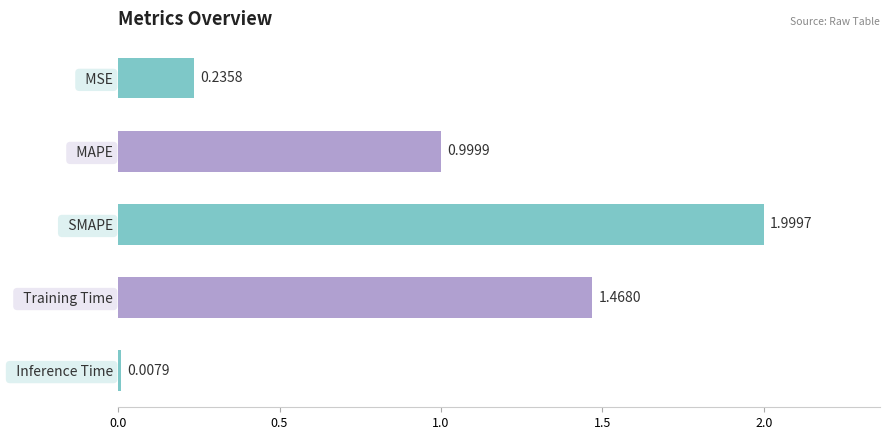

Which label corresponds to the smallest value in the chart?

  Inference Time